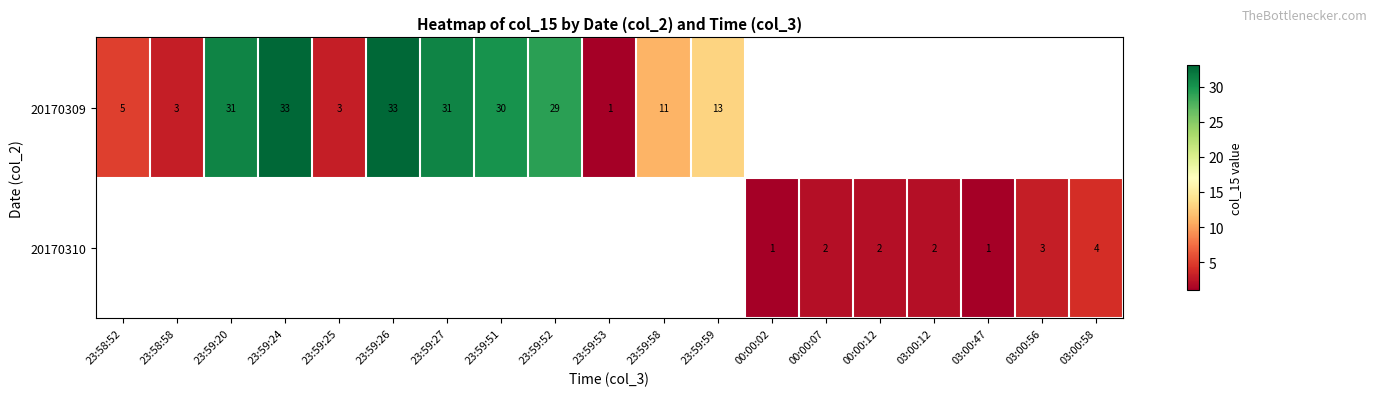

True or false: 20170309 has a value of 33 at 23:59:26.

True